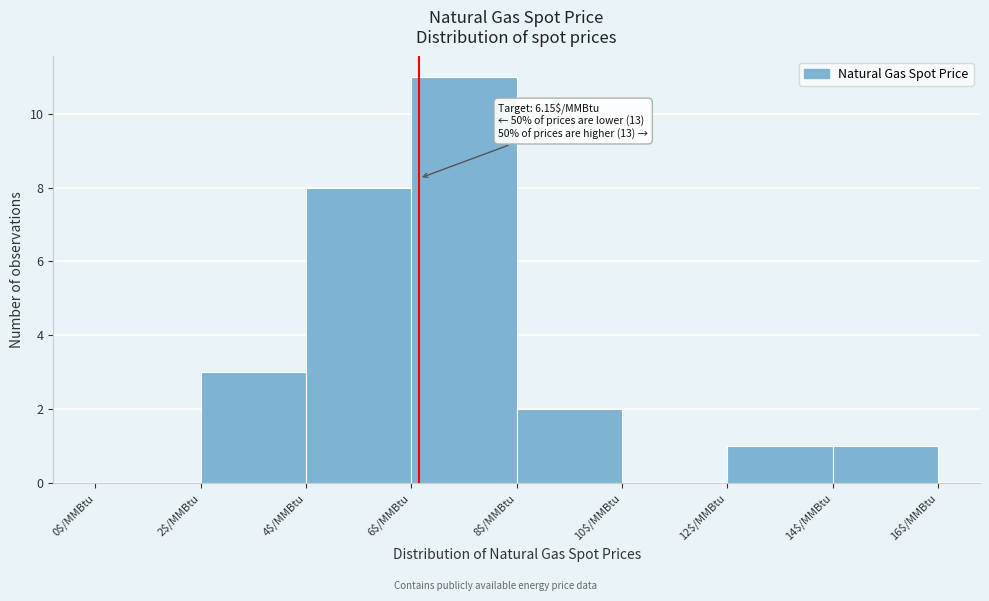

Over which range of the x-axis is the bar tallest?

6 to 8